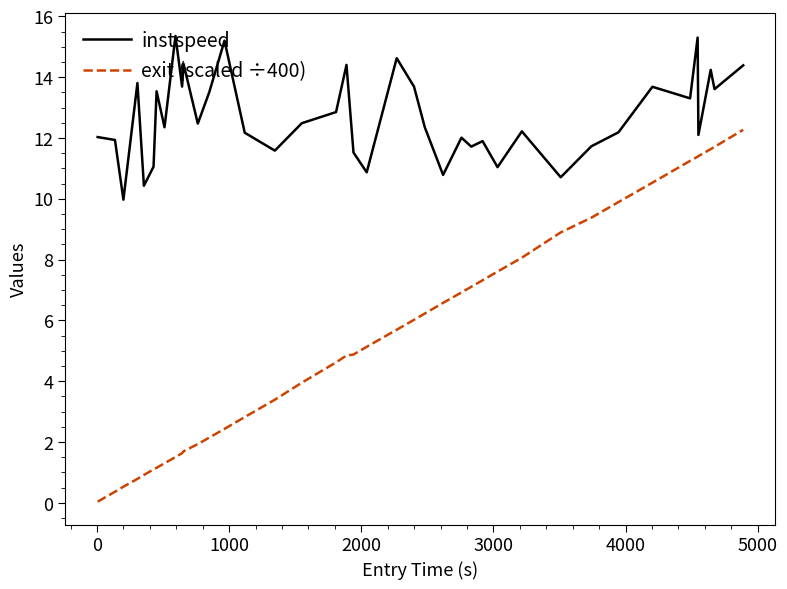

What is the lowest value of the instspeed series?

10.0